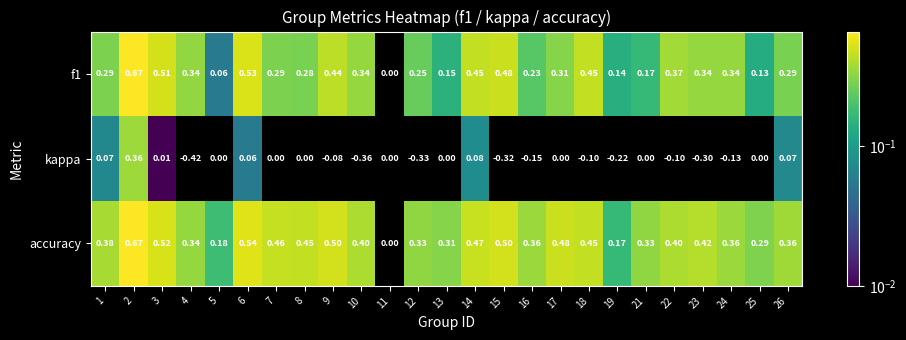

What is the difference between the second highest and minimum values in the accuracy series?

0.5